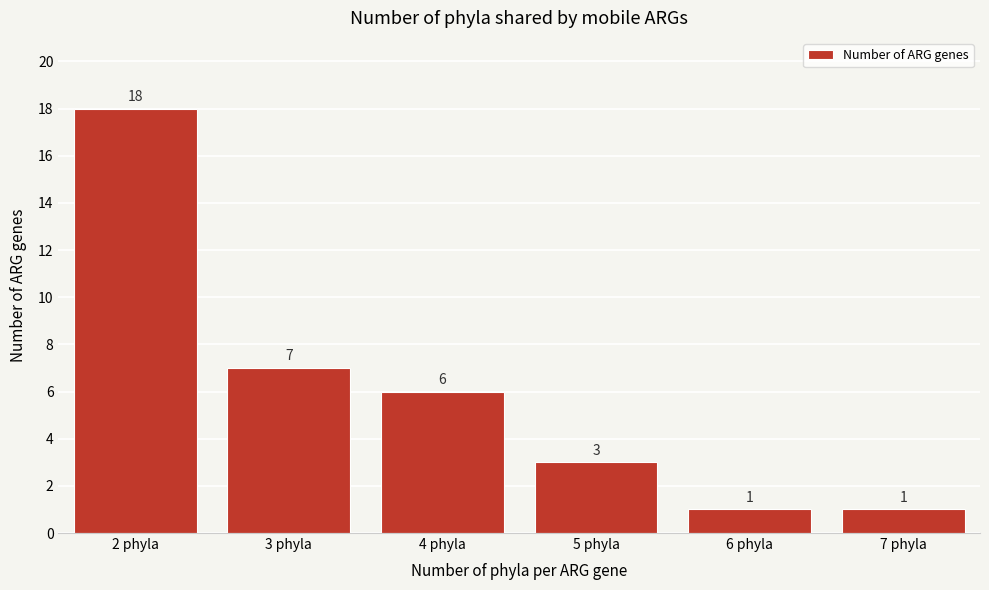

Reading left to right, list all the values displayed in this chart.

2 phyla=18	3 phyla=7	4 phyla=6	5 phyla=3	6 phyla=1	7 phyla=1